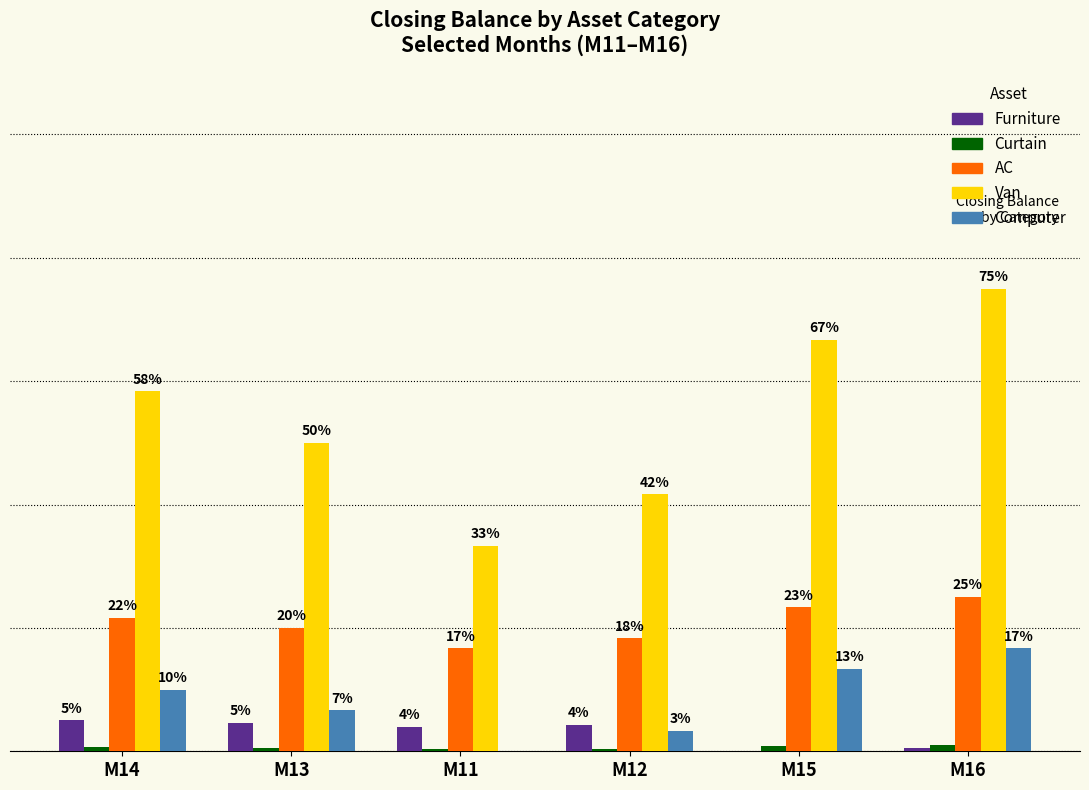

Where is Computer nearest to the value 16666?

M13